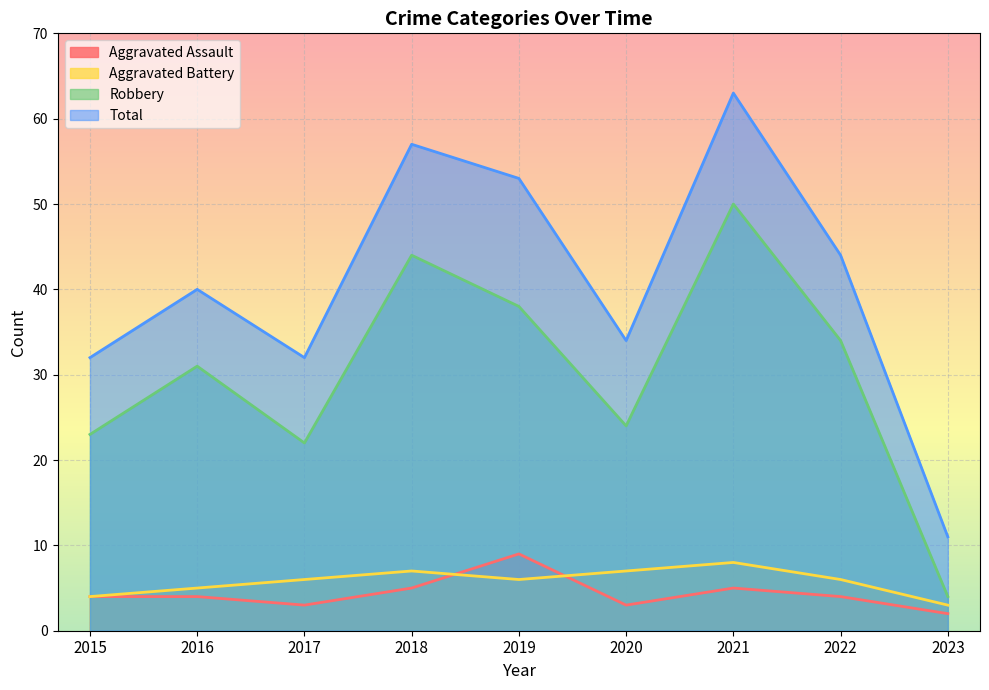

True or false: Aggravated Battery and Total intersect in this chart.

False